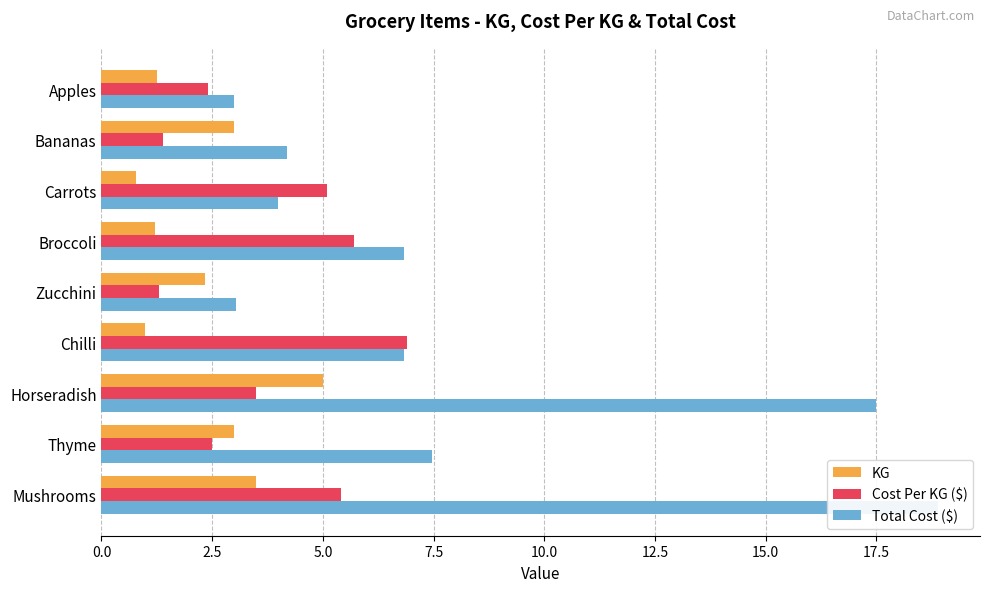

Which series changed the most between Carrots and Thyme?

Total Cost ($)